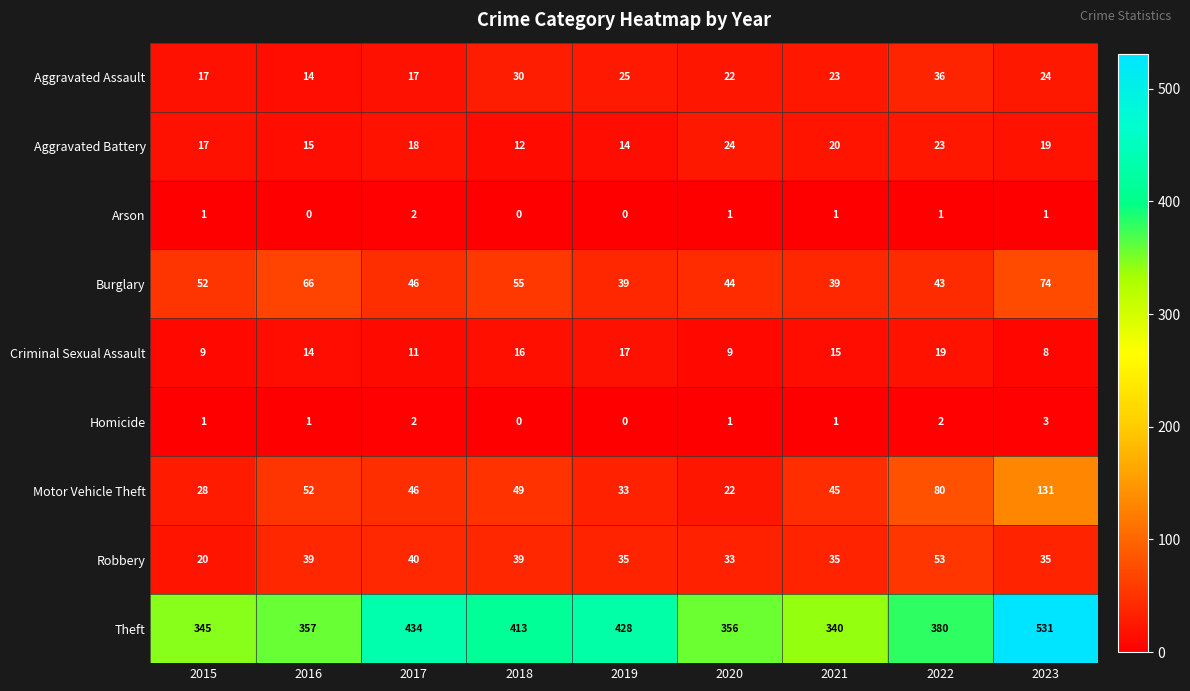

What is the maximum value shown in the chart?

531